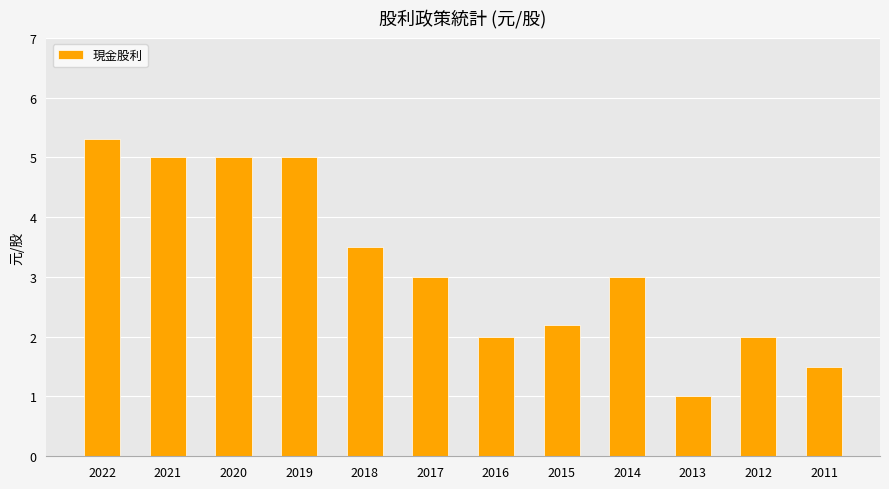

Reading left to right, extract all data points from this chart.

2022=5.3	2021=5.0	2020=5.0	2019=5.0	2018=3.5	2017=3.0	2016=2.0	2015=2.2	2014=3.0	2013=1.0	2012=2.0	2011=1.5